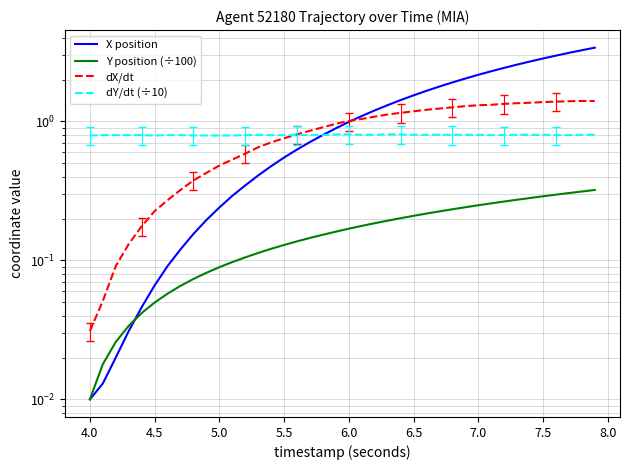

True or false: X position and Y position (÷100) intersect in this chart.

True